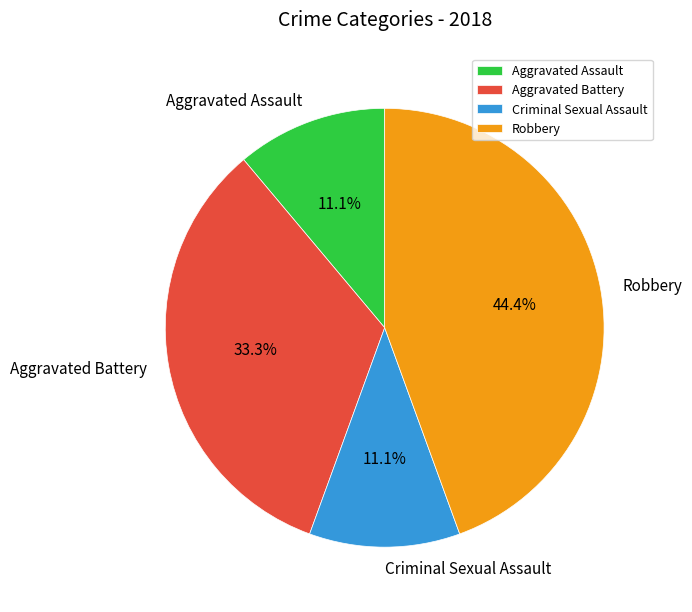

To the nearest percent, what is the difference between the largest and smallest slice percentages?

33%